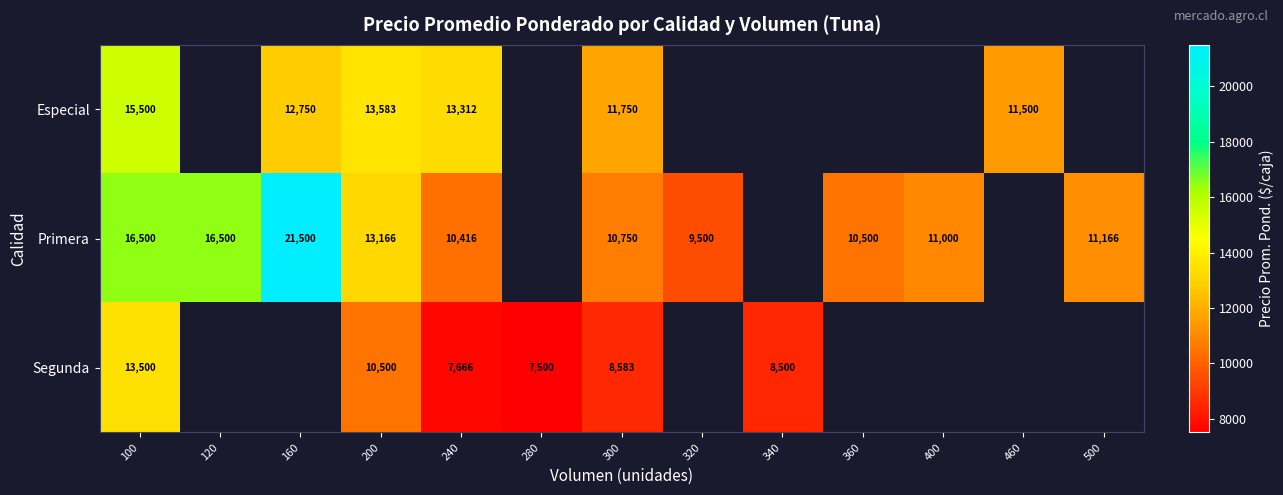

The Primera series shows 10457 at 100. True or false?

False